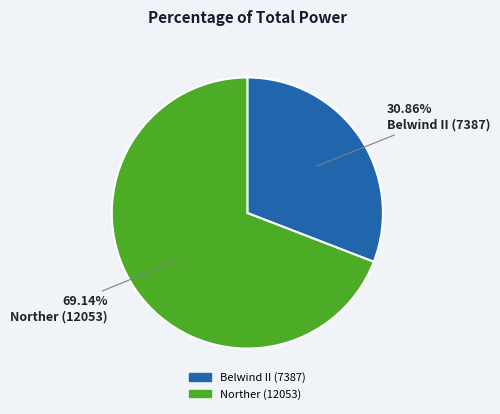

Which category accounts for the majority?

Norther (12053)